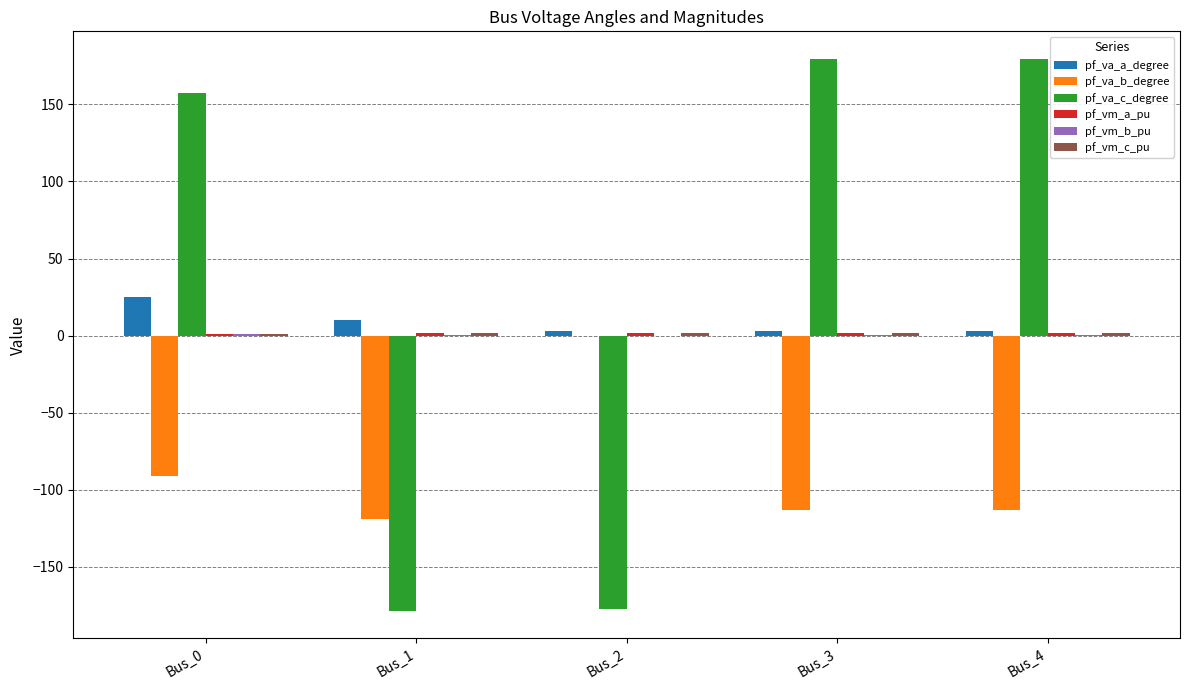

Which series changed the most between Bus_2 and Bus_4?

pf_va_c_degree